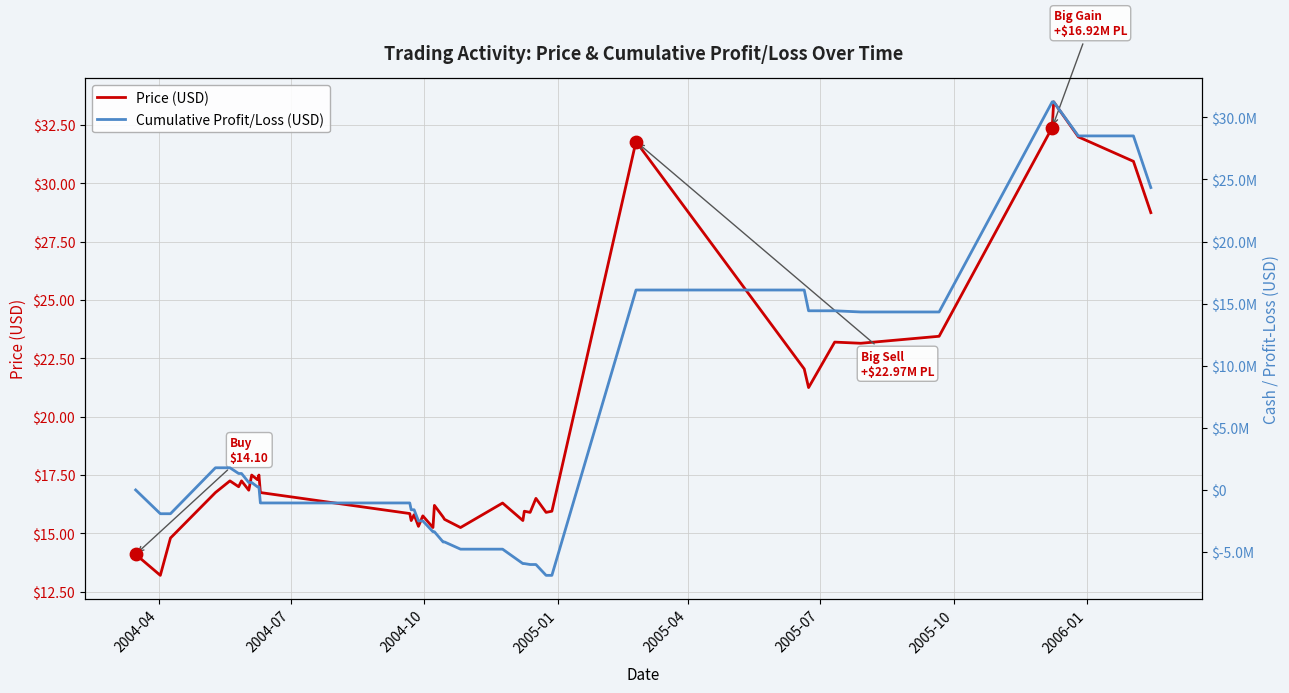

Which series reaches the minimum Y coordinate?

Cumulative Profit/Loss (USD)